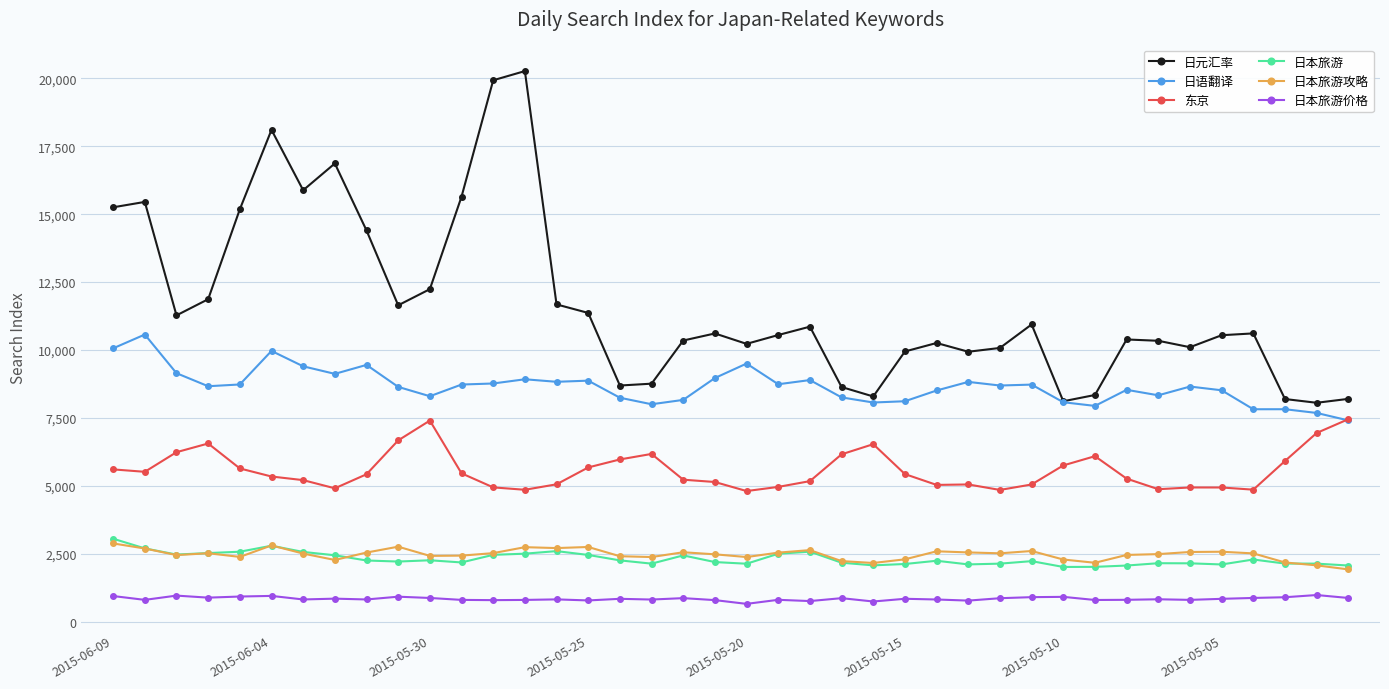

True or false: 日本旅游价格 and 日本旅游攻略 cross at least once.

False